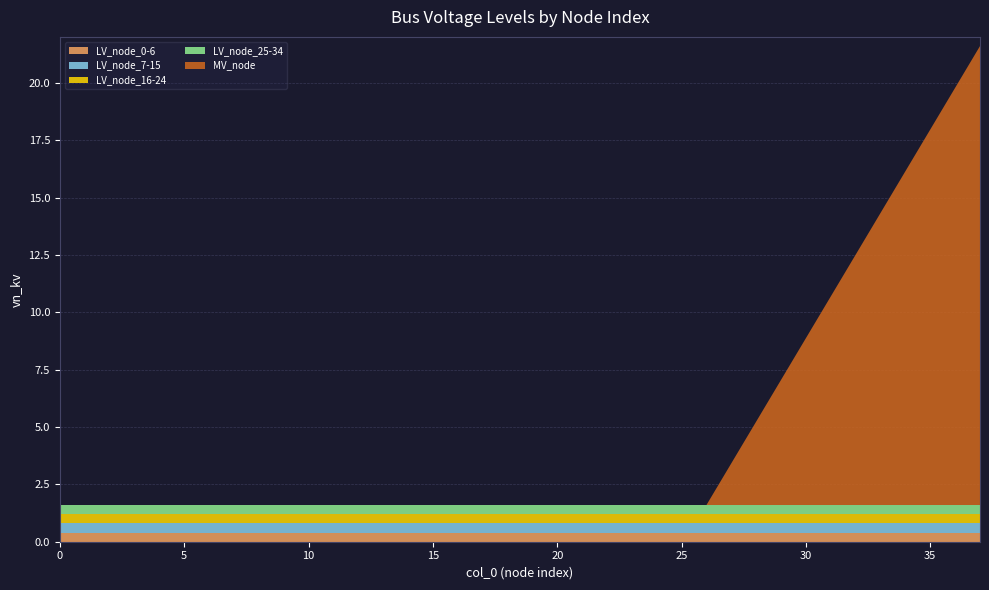

Reading right to left, transcribe all the data shown in this chart.

LV_node_0-6: 37=0.4	26=0.4	24=0.4	22=0.4	20=0.4	18=0.4	16=0.4	14=0.4	12=0.4	10=0.4	8=0.4	6=0.4	4=0.4	2=0.4	0=0.4
LV_node_7-15: 37=0.4	26=0.4	24=0.4	22=0.4	20=0.4	18=0.4	16=0.4	14=0.4	12=0.4	10=0.4	8=0.4	6=0.4	4=0.4	2=0.4	0=0.4
LV_node_16-24: 37=0.4	26=0.4	24=0.4	22=0.4	20=0.4	18=0.4	16=0.4	14=0.4	12=0.4	10=0.4	8=0.4	6=0.4	4=0.4	2=0.4	0=0.4
LV_node_25-34: 37=0.4	26=0.4	24=0.4	22=0.4	20=0.4	18=0.4	16=0.4	14=0.4	12=0.4	10=0.4	8=0.4	6=0.4	4=0.4	2=0.4	0=0.4
MV_node: 37=20.0	26=0.0	24=0.0	22=0.0	20=0.0	18=0.0	16=0.0	14=0.0	12=0.0	10=0.0	8=0.0	6=0.0	4=0.0	2=0.0	0=0.0